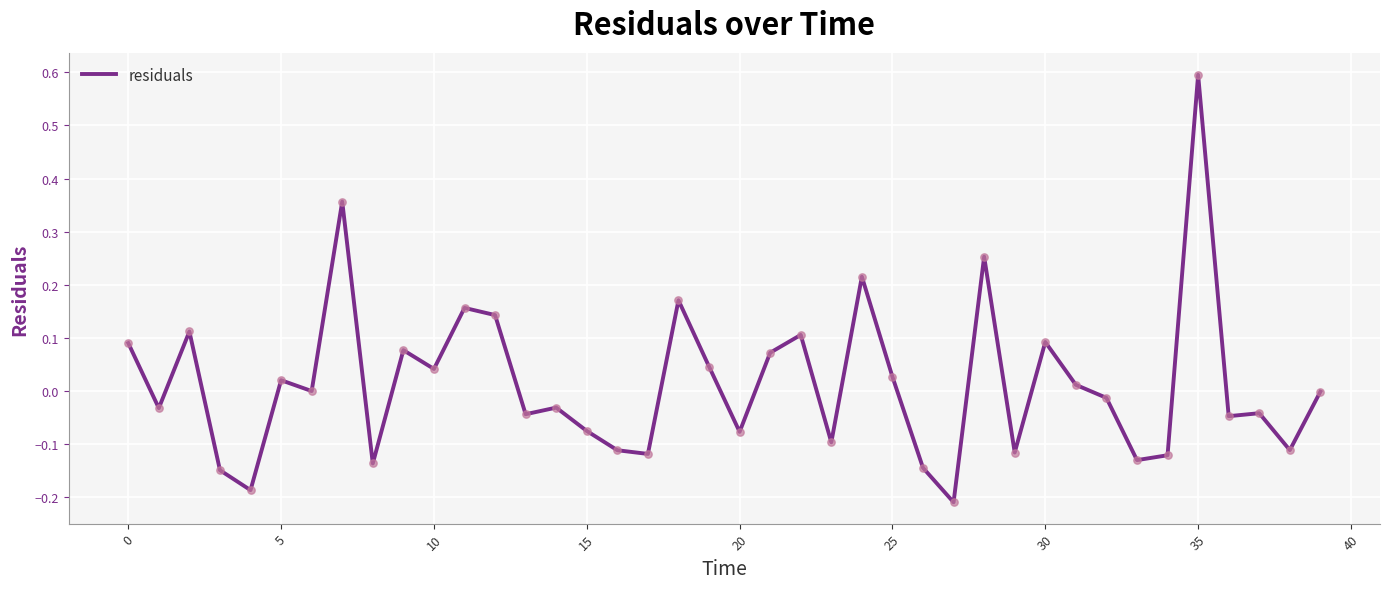

What is the maximum value shown in the chart?

0.6